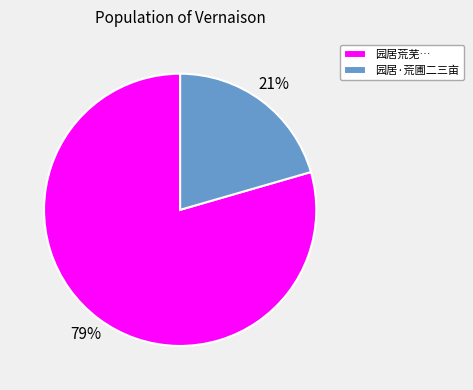

How many slices are in this pie chart?

2